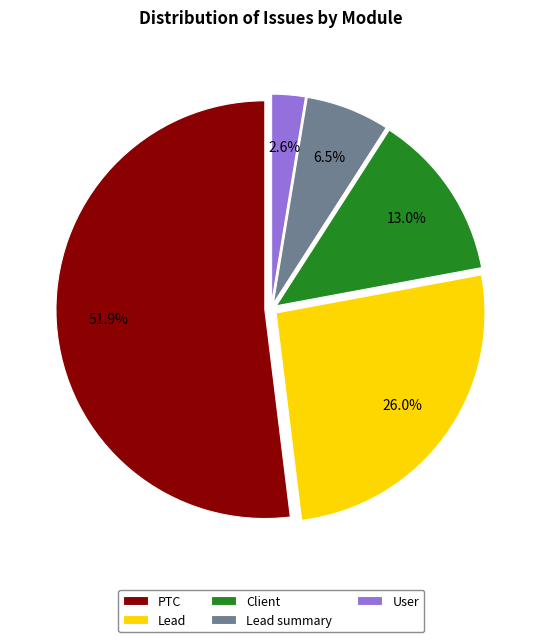

Combined, what portion of the pie is Client and PTC?

64.9%